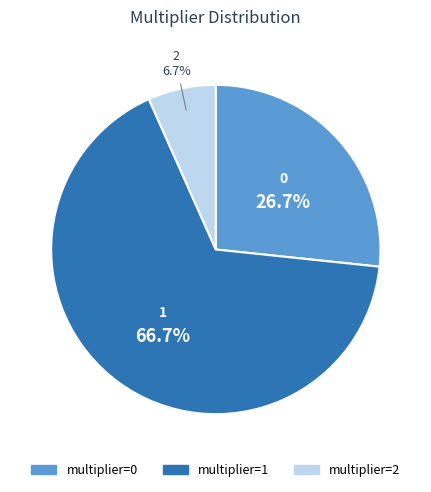

What is the largest slice in the pie chart?

multiplier=1